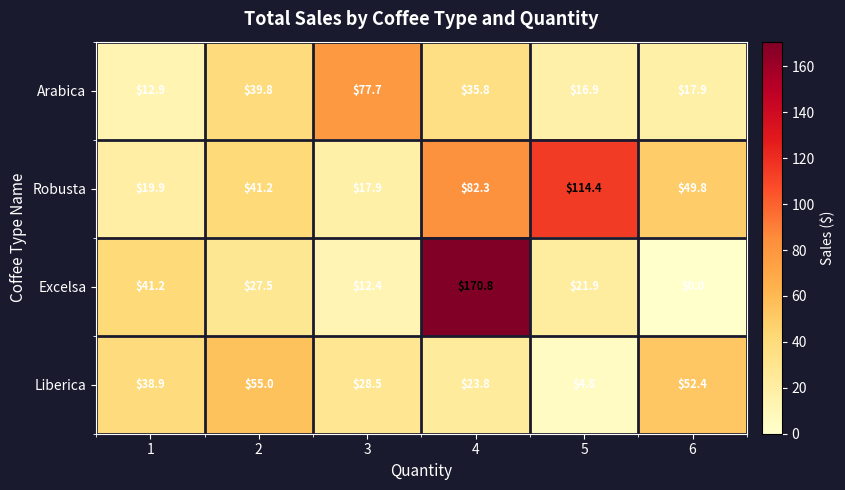

What is the difference between the maximum and minimum values in the Liberica series?

50.2